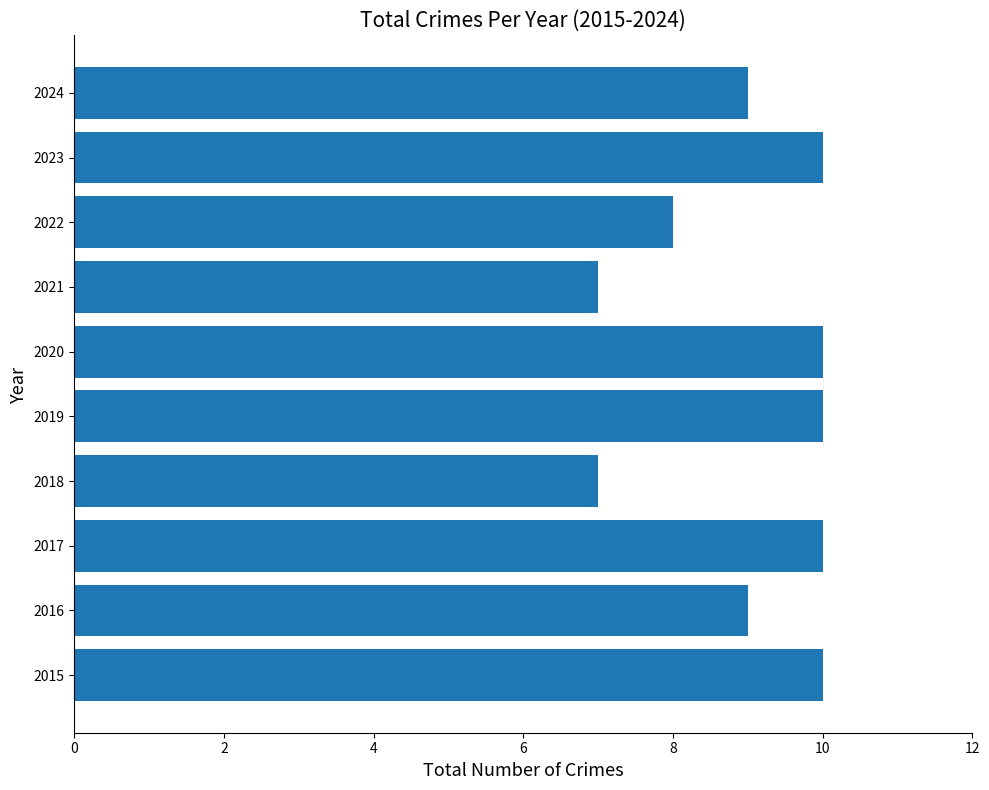

How many data points does each series have?

10